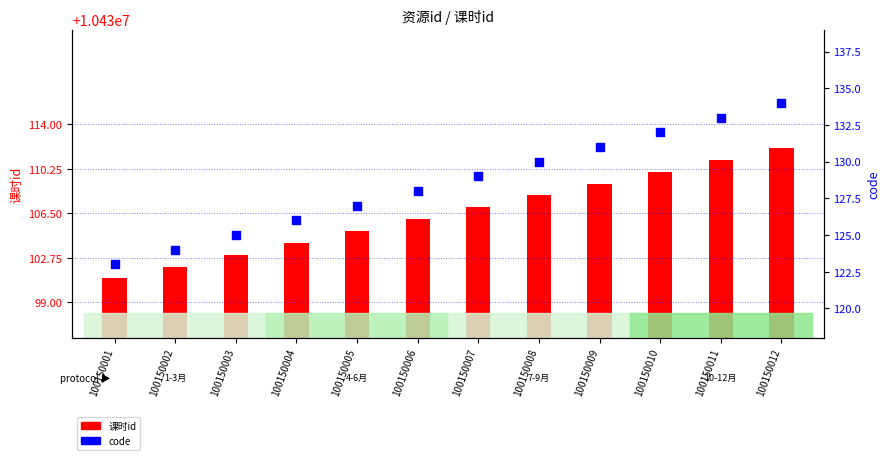

Which series contains the highest Y value?

code